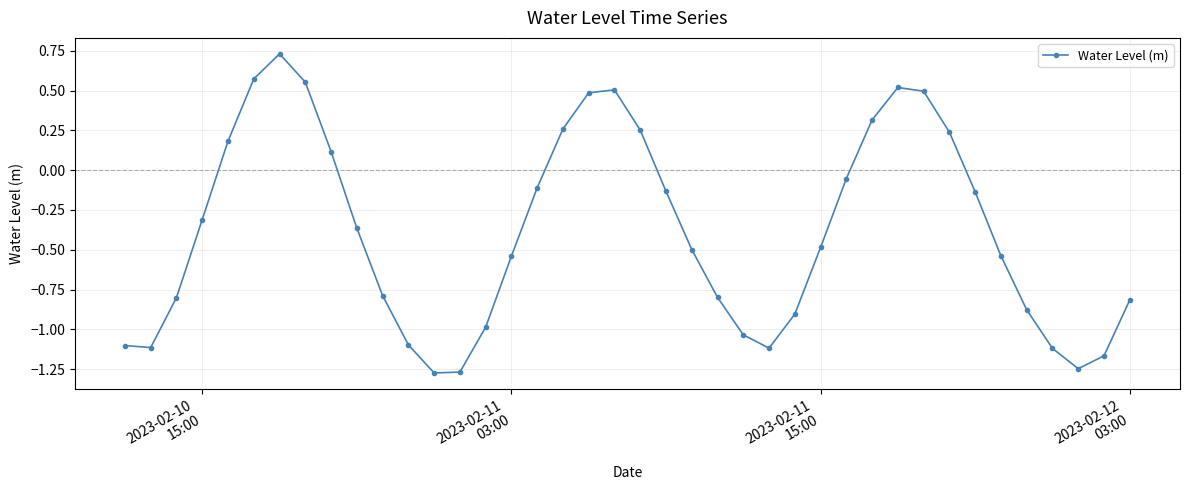

Count the number of categories in the chart.

40